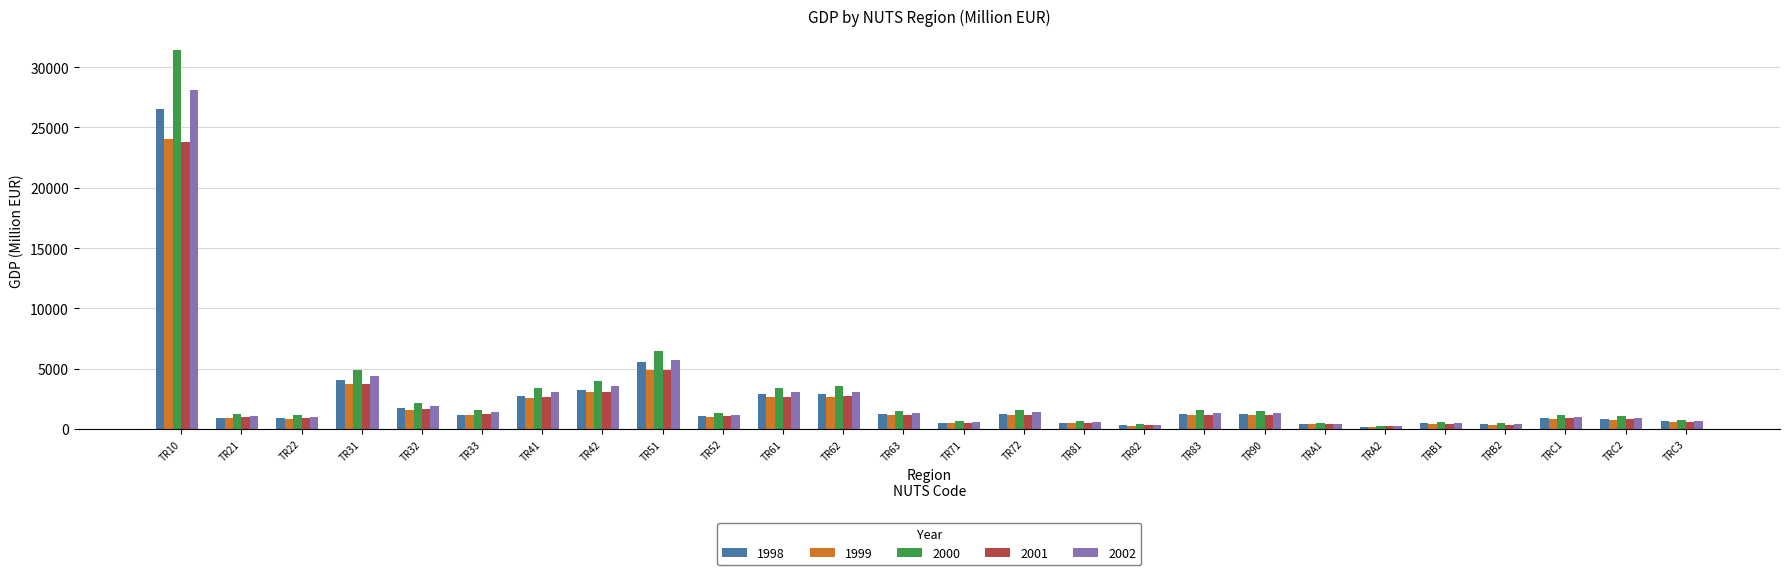

Is the value of 2000 at TR82 greater than the value of 1999 at TR31?

No